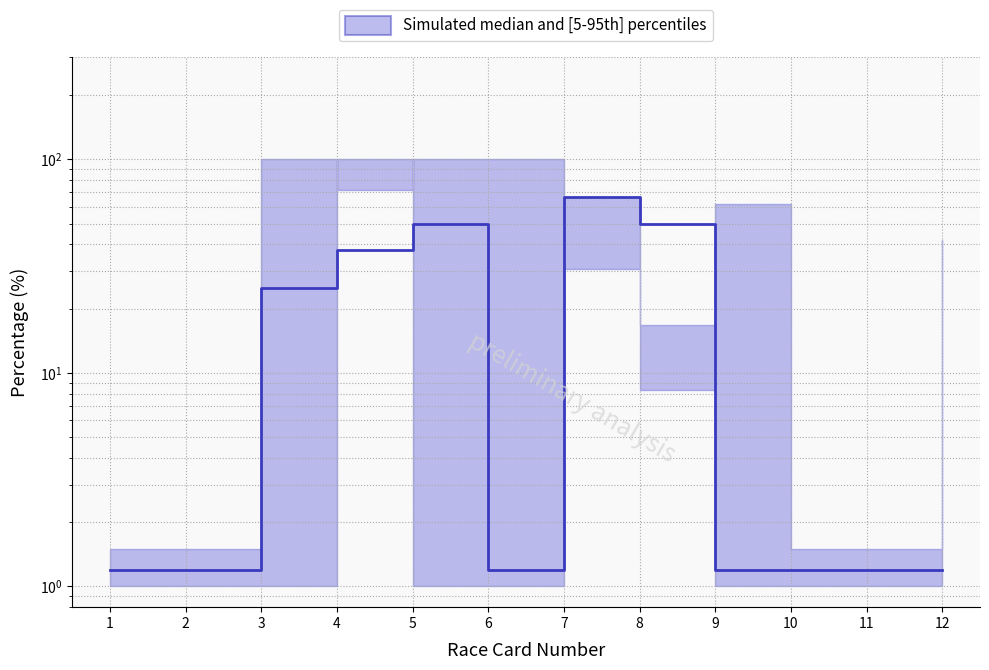

Which category has the lowest value across all series?

1